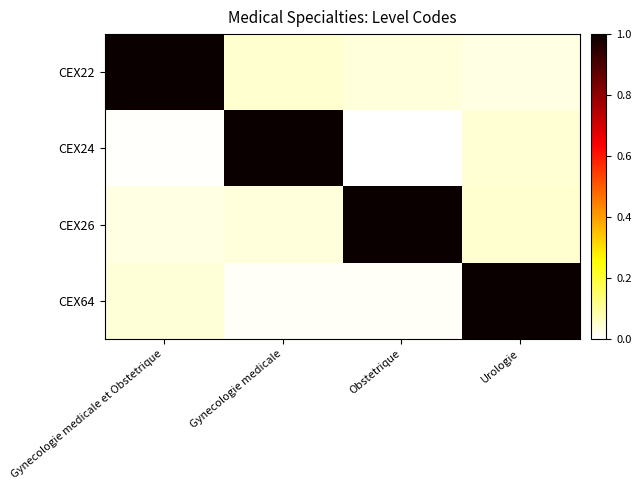

How many series are shown in this chart?

4